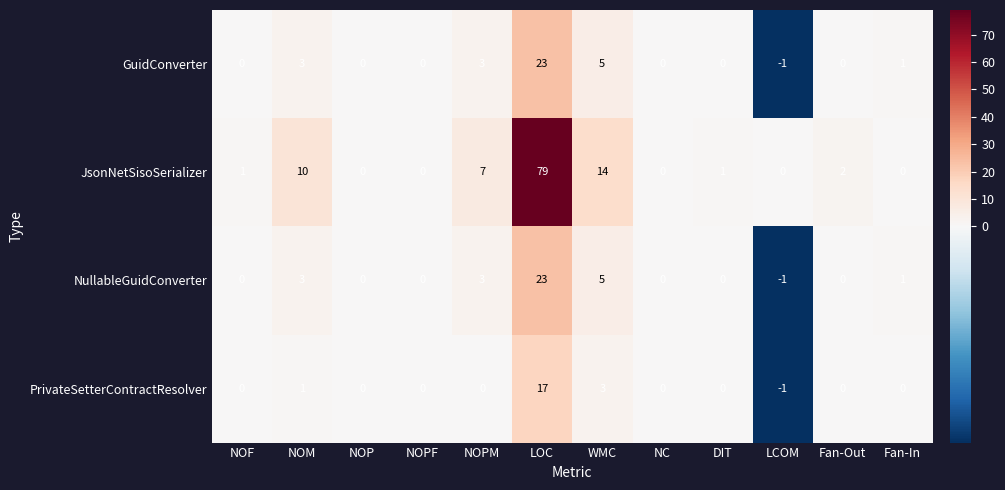

Between WMC and Fan-Out, which series saw the biggest shift?

JsonNetSisoSerializer